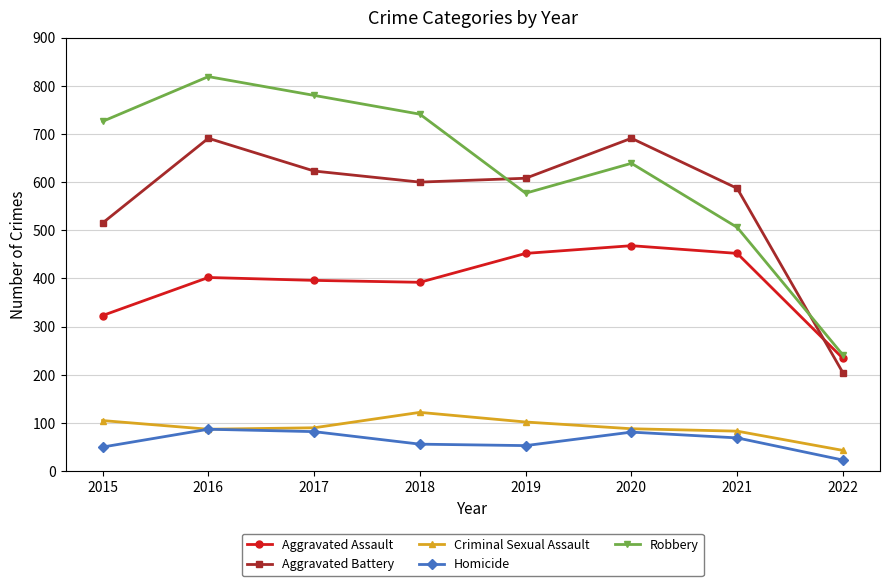

How many categories are shown in the chart?

8